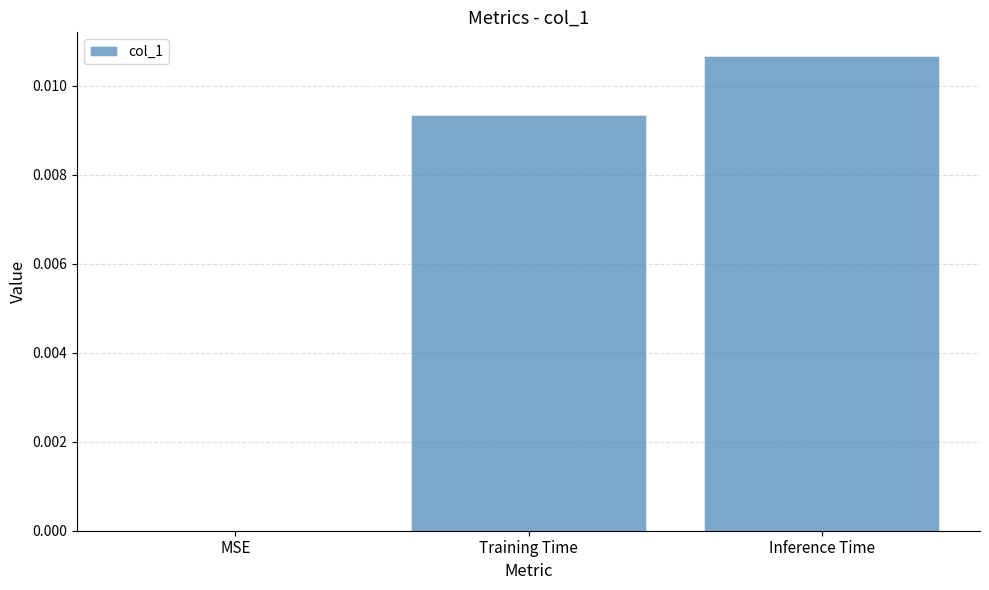

Which has a higher value, Training Time or Inference Time?

Inference Time